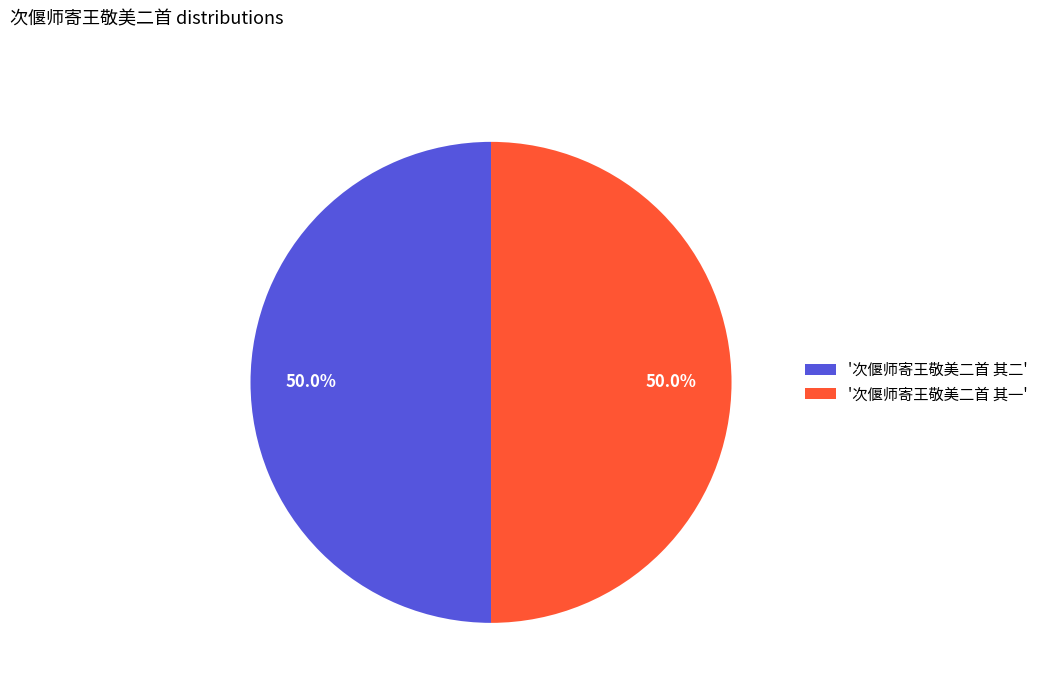

What percentage is NOT represented by '次偃师寄王敬美二首 其一'?

50.0%